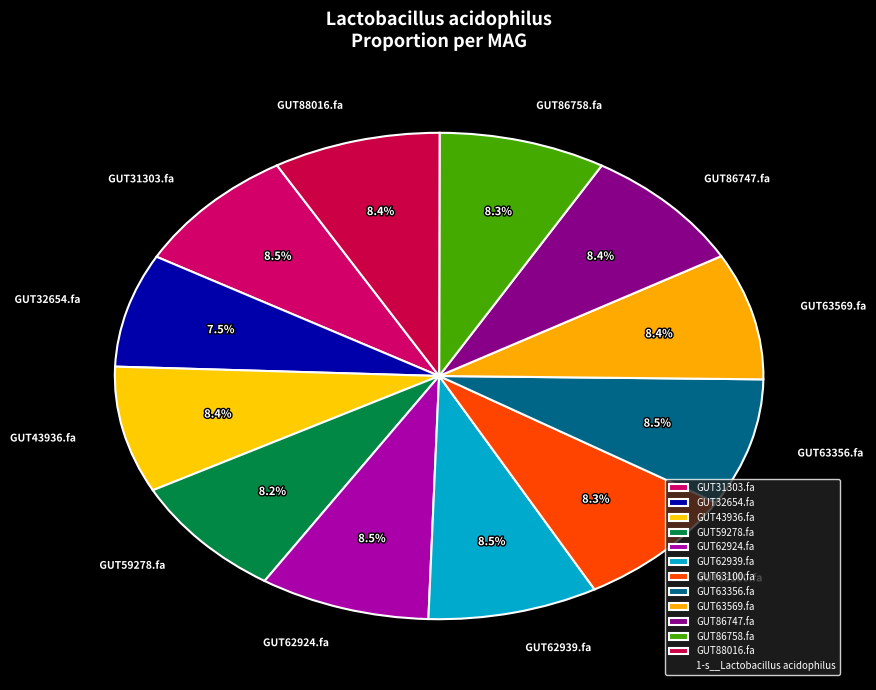

Combined, do GUT63100.fa and GUT63569.fa account for over 50%?

No